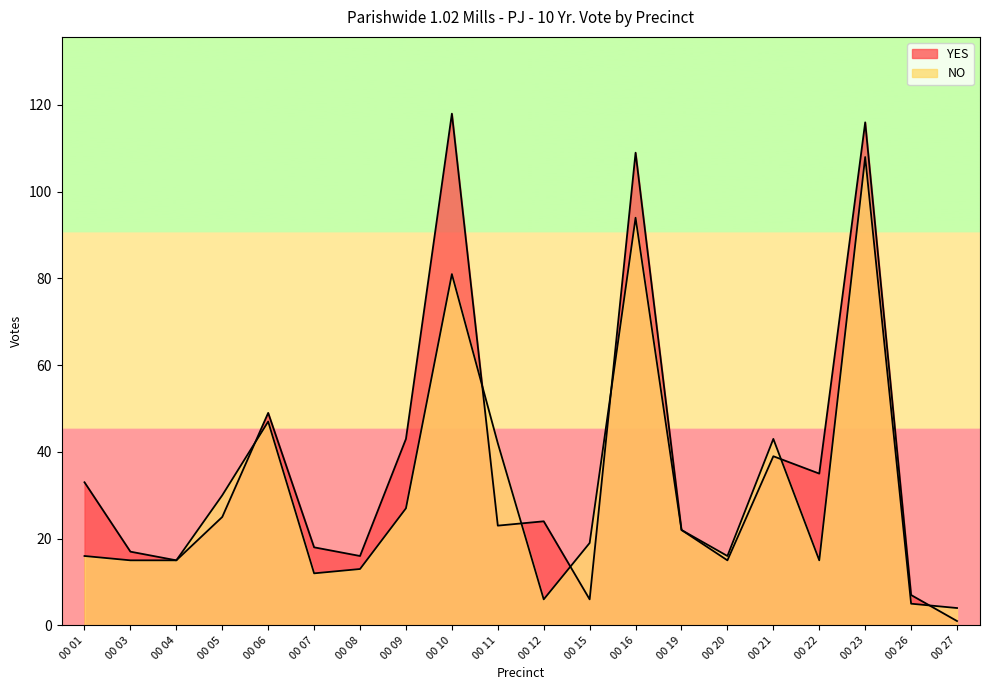

Reading left to right, transcribe all the data shown in this chart.

YES: 33	17	15	25	49	18	16	43	118	23	24	6	109	22	15	39	35	116	7	1
NO: 16	15	15	30	47	12	13	27	81	42	6	19	94	22	16	43	15	108	5	4